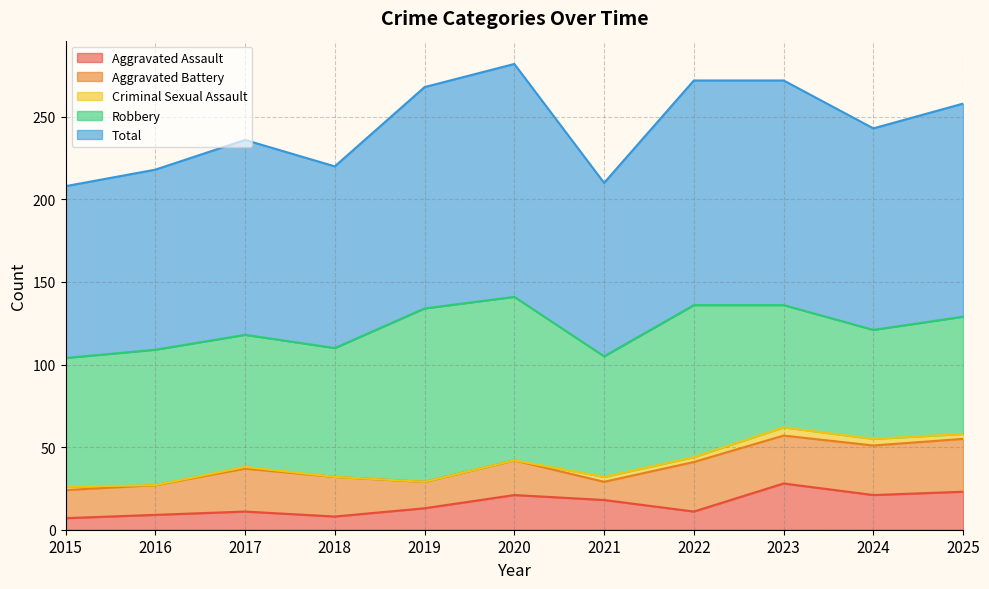

True or false: Criminal Sexual Assault and Aggravated Battery cross at least once.

False